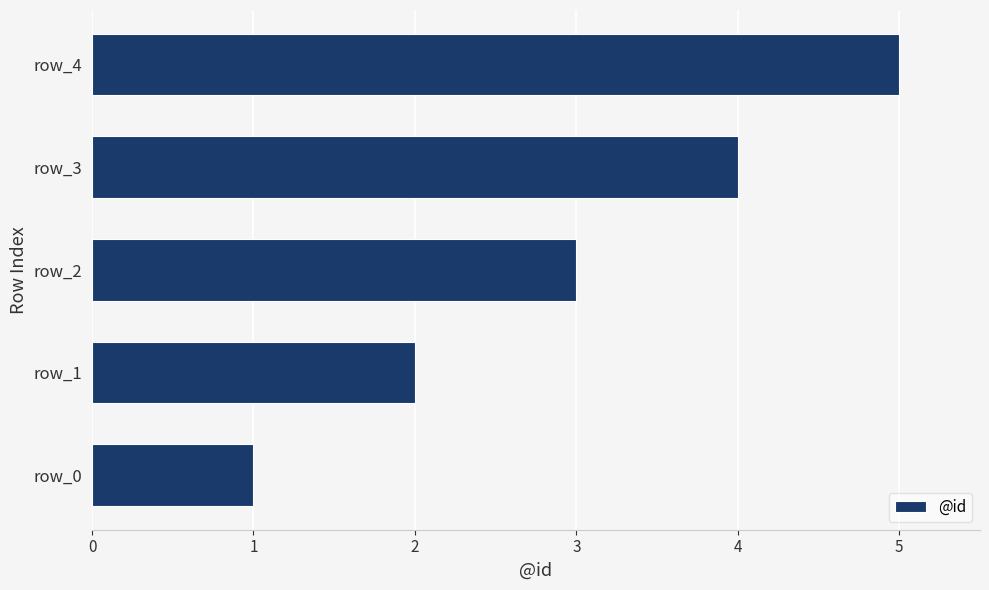

Rank the categories by value from lowest to highest.

row_0, row_1, row_2, row_3, row_4